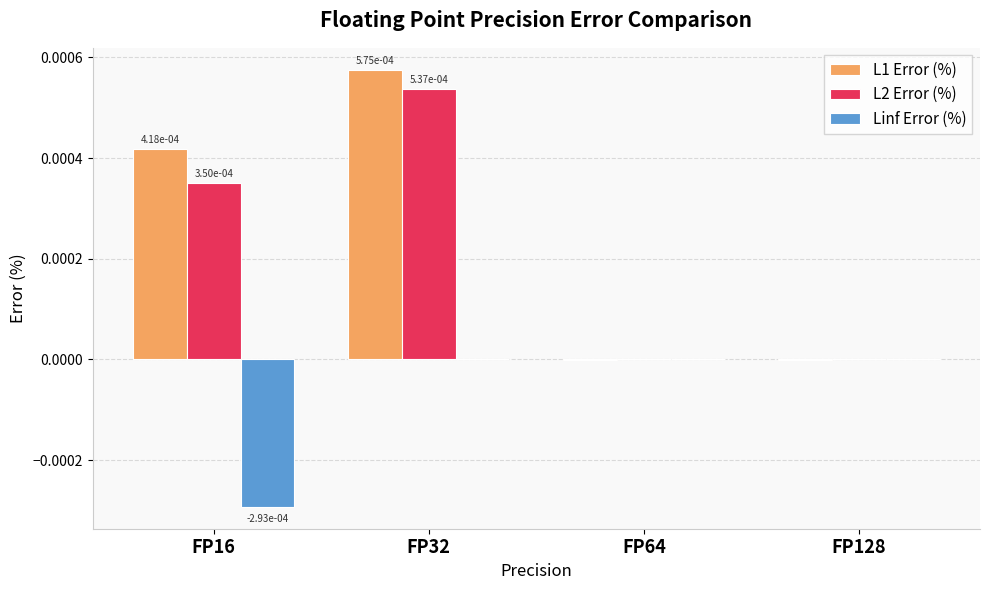

At which category is the sum across all series the highest?

FP32